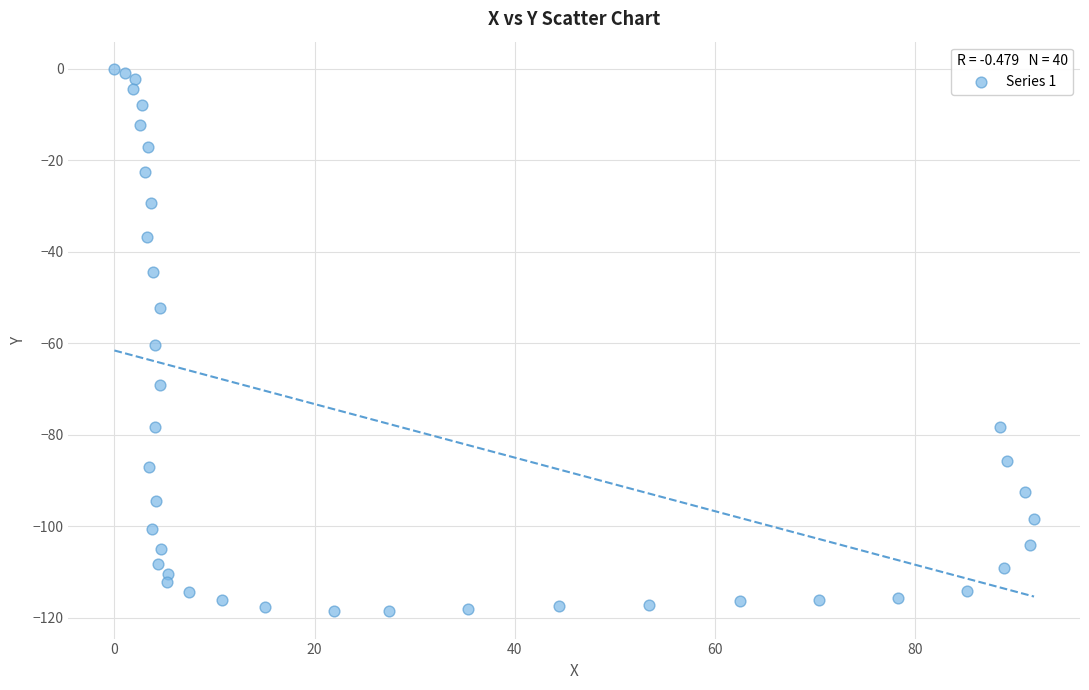

What is the range of X values (max minus min)?

91.9